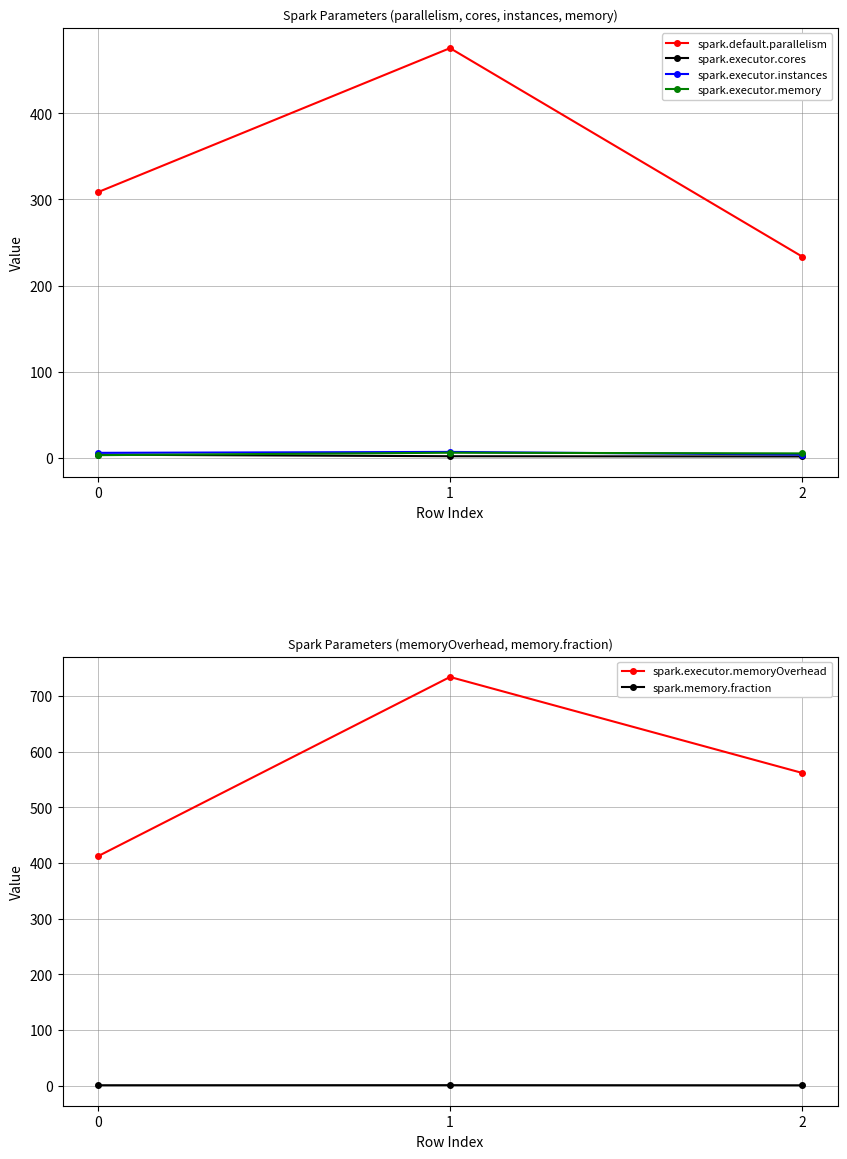

Which category has the highest value in the spark.executor.memory series?

1